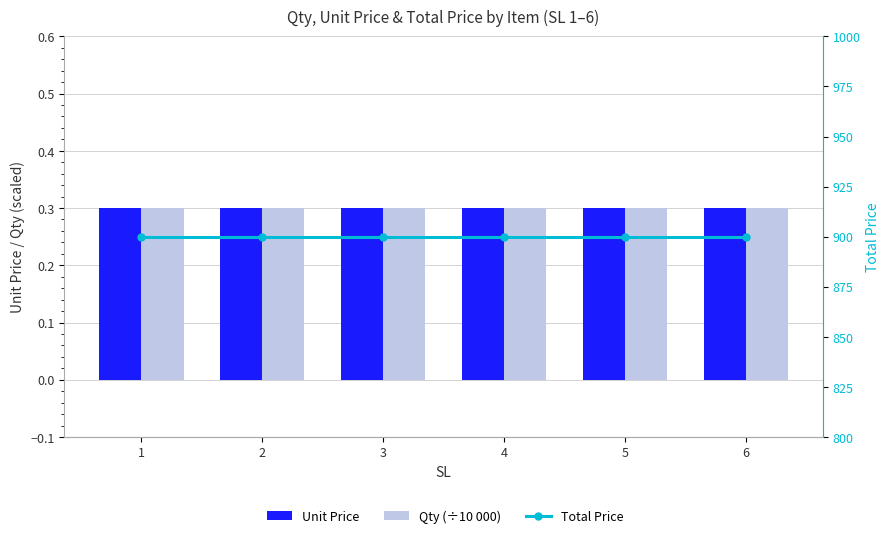

What is the sum of the Total Price values at 6 and 3?

1800.0